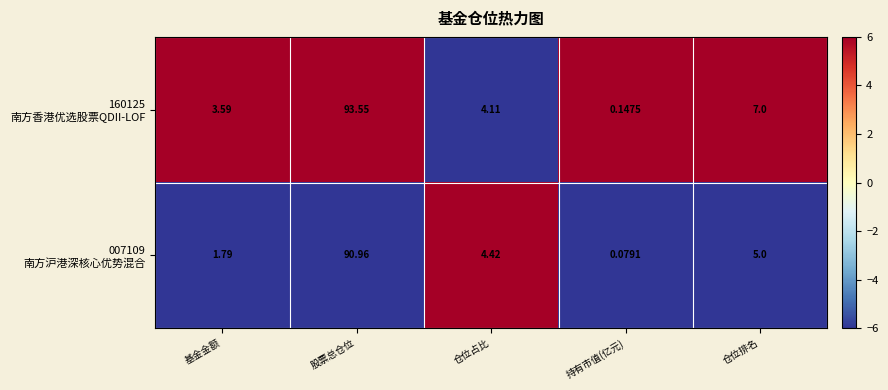

How many distinct data groups are displayed?

2